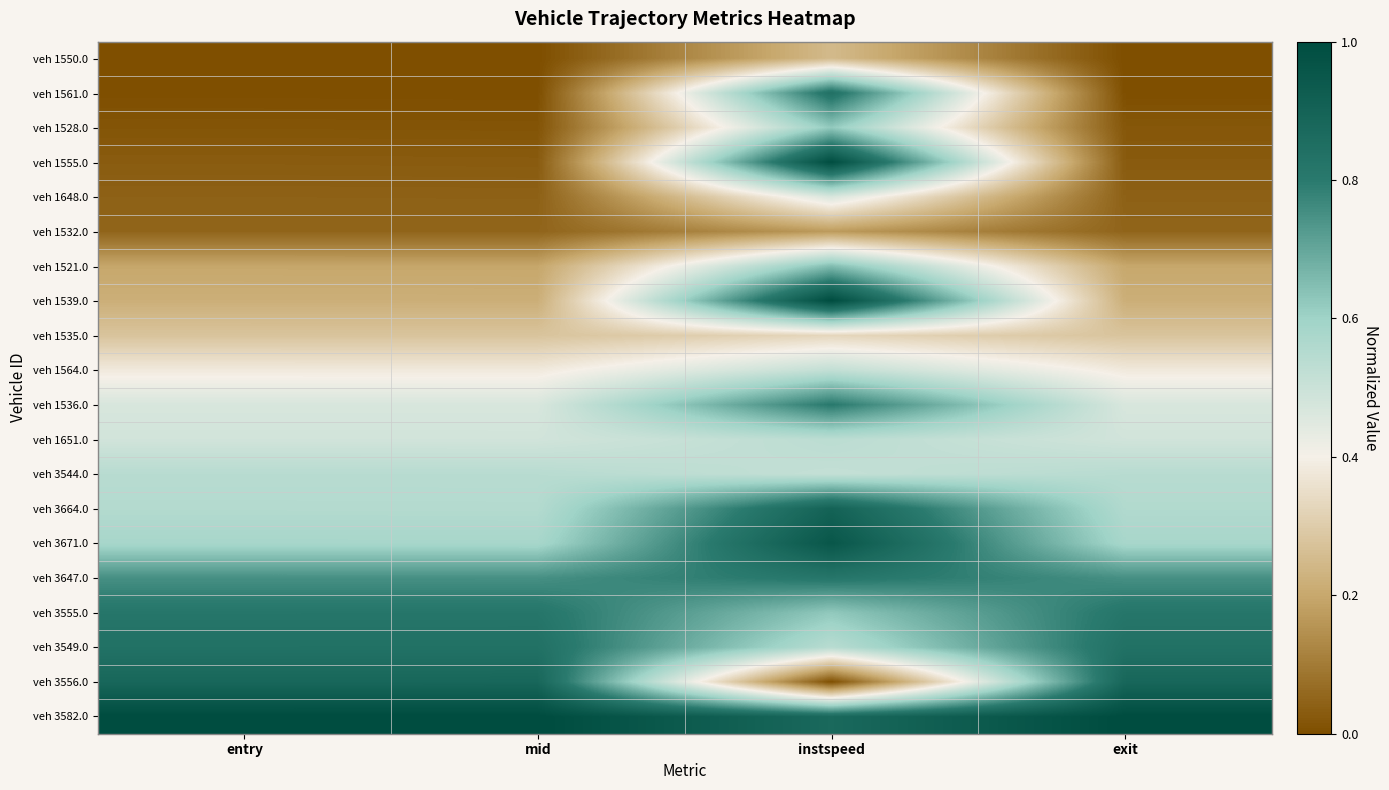

Which category has the highest value across all series?

entry